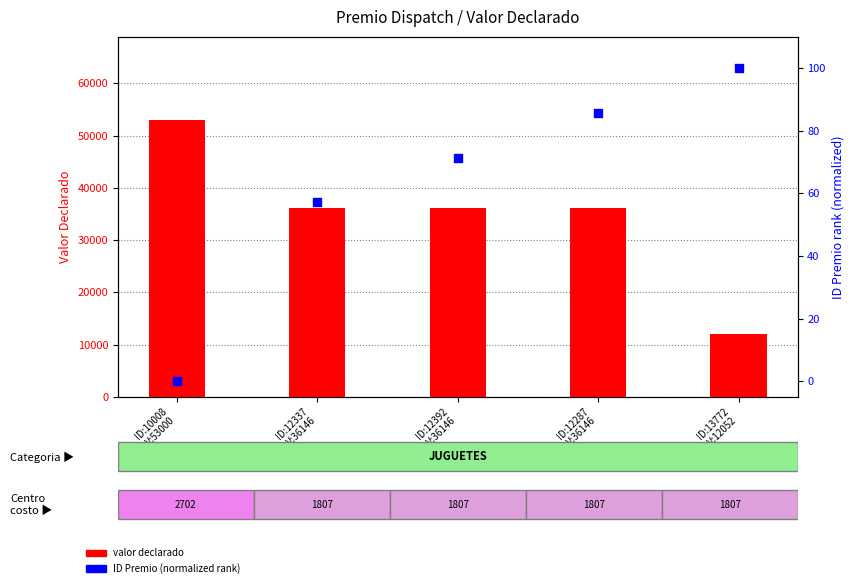

Is the value of valor declarado at ID:12287
V:36146 greater than the value of ID Premio (normalized) at ID:13772
V:12052?

Yes